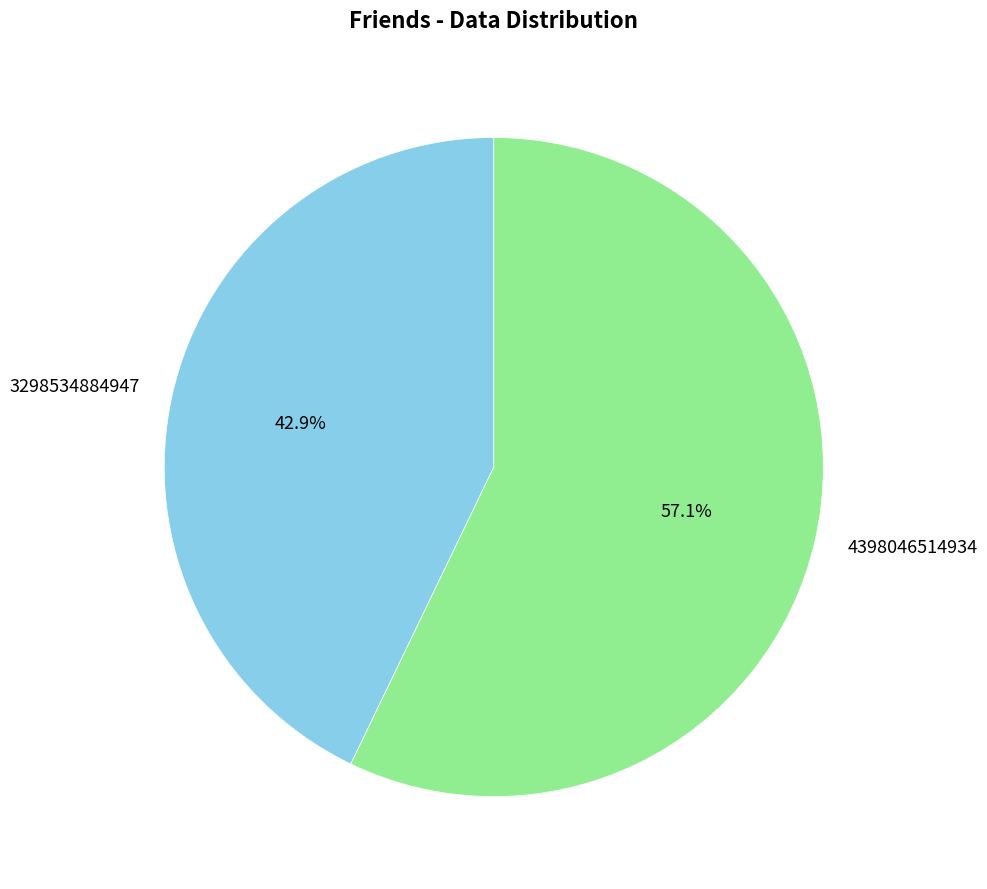

To the nearest percent, what percentage of the pie is 3298534884947?

43%